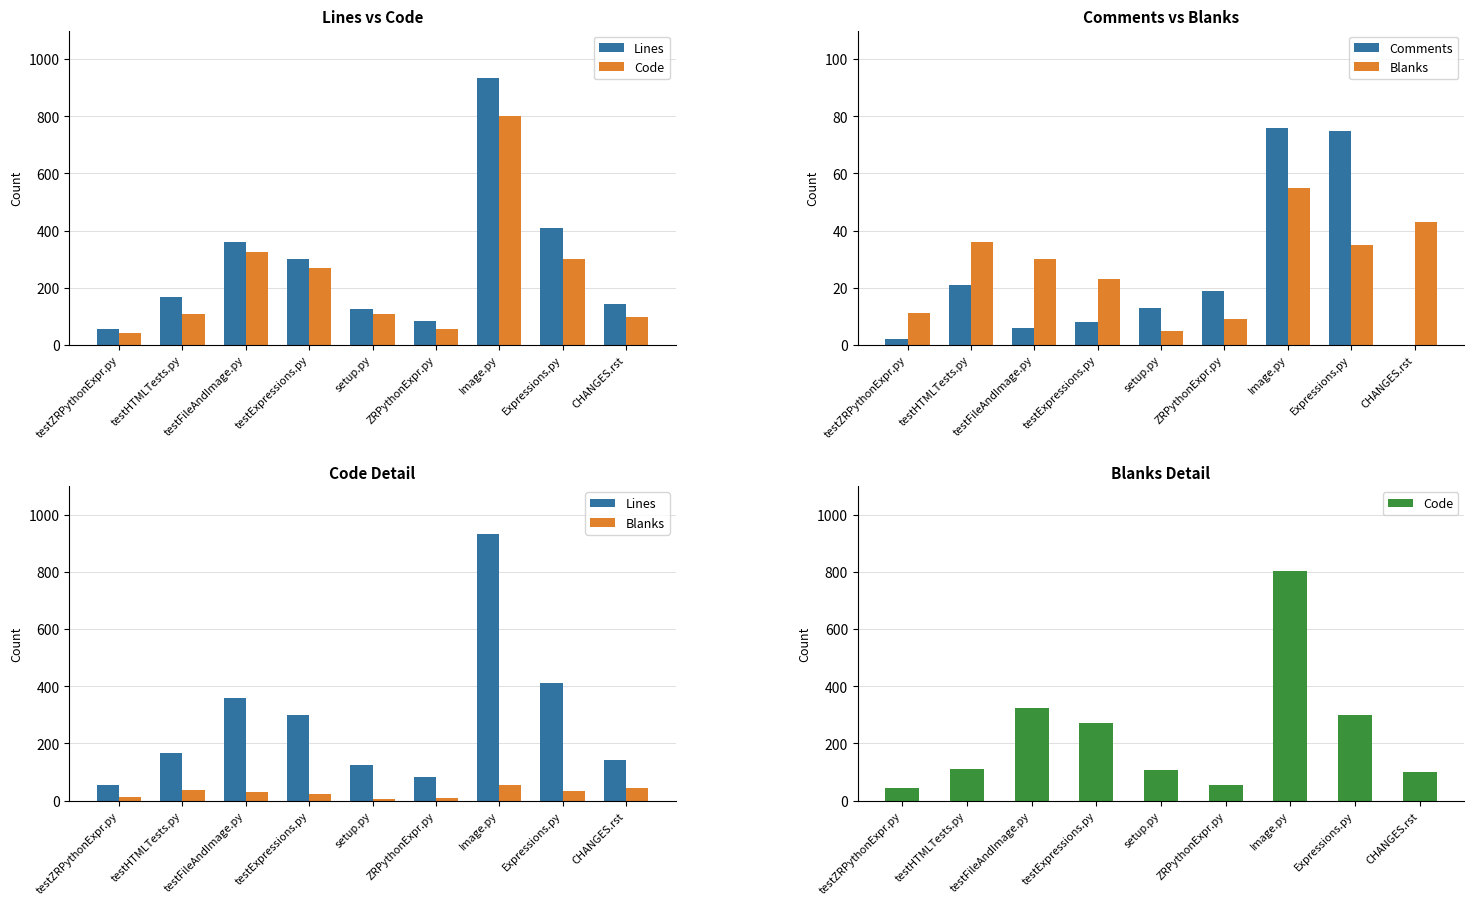

What is the total value across all series at testExpressions.py?

602